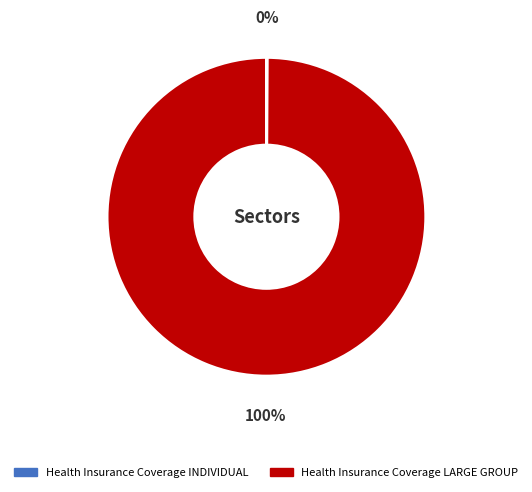

Is it true that Health Insurance Coverage LARGE GROUP is 100% of the pie?

True